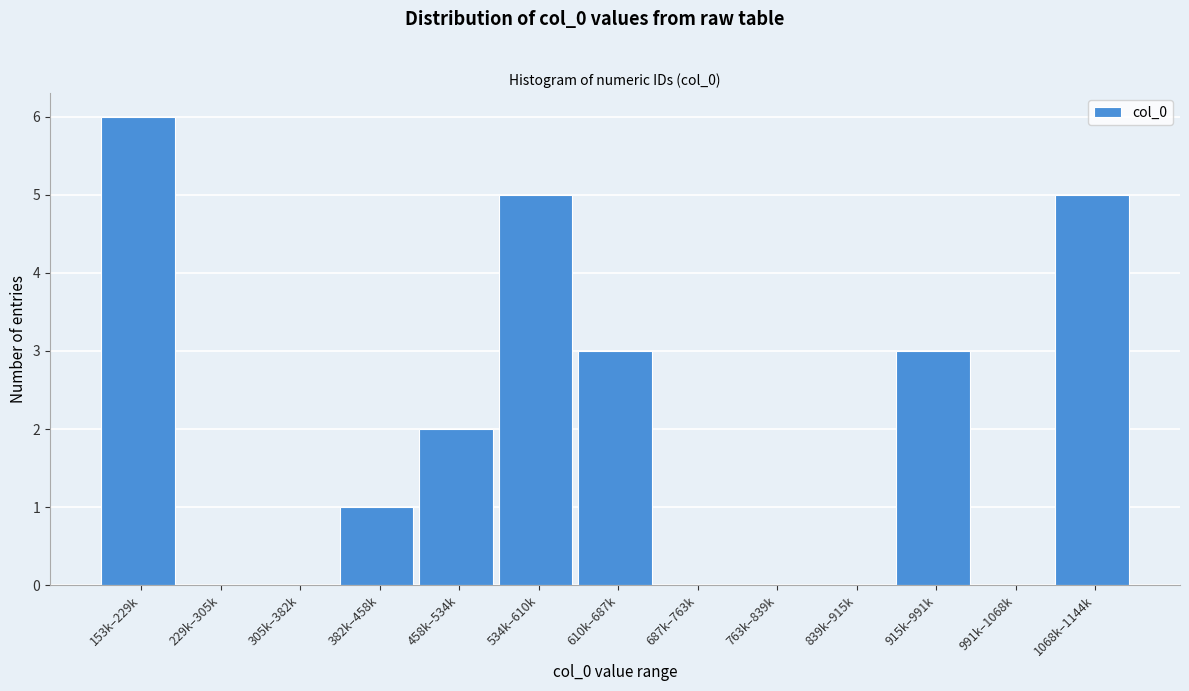

Reading left to right, list all the values displayed in this chart.

153k–229k=6	229k–305k=0	305k–382k=0	382k–458k=1	458k–534k=2	534k–610k=5	610k–687k=3	687k–763k=0	763k–839k=0	839k–915k=0	915k–991k=3	991k–1068k=0	1068k–1144k=5